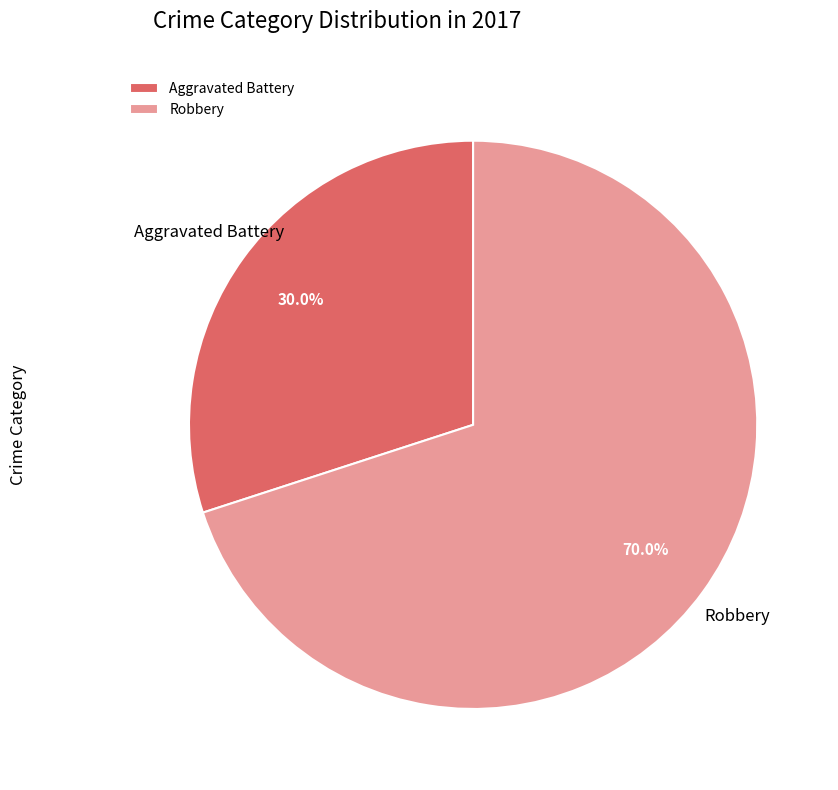

To the nearest percent, what percentage of the pie is Aggravated Battery?

30%